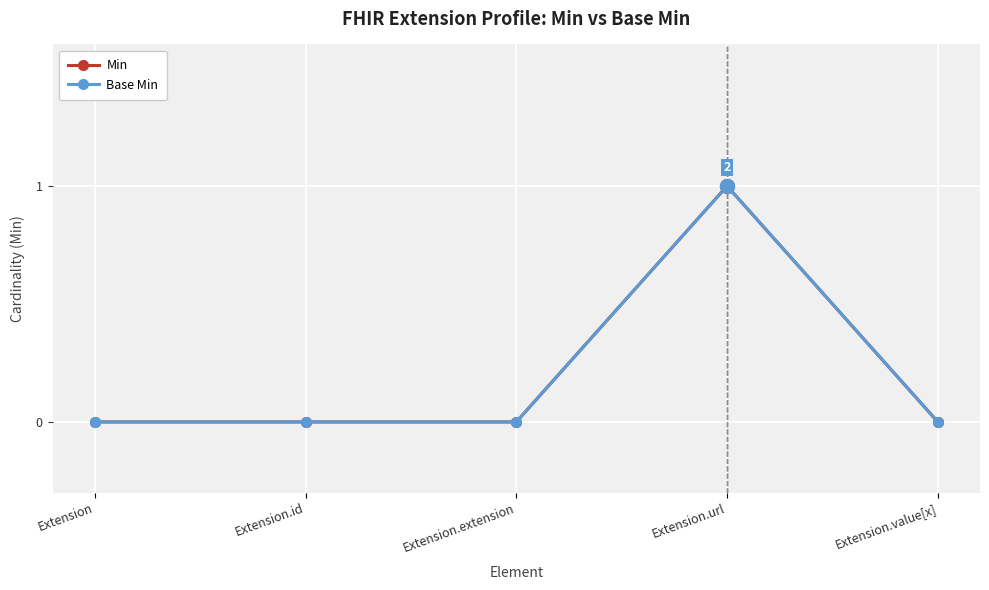

Does the chart have visible grid lines?

Yes